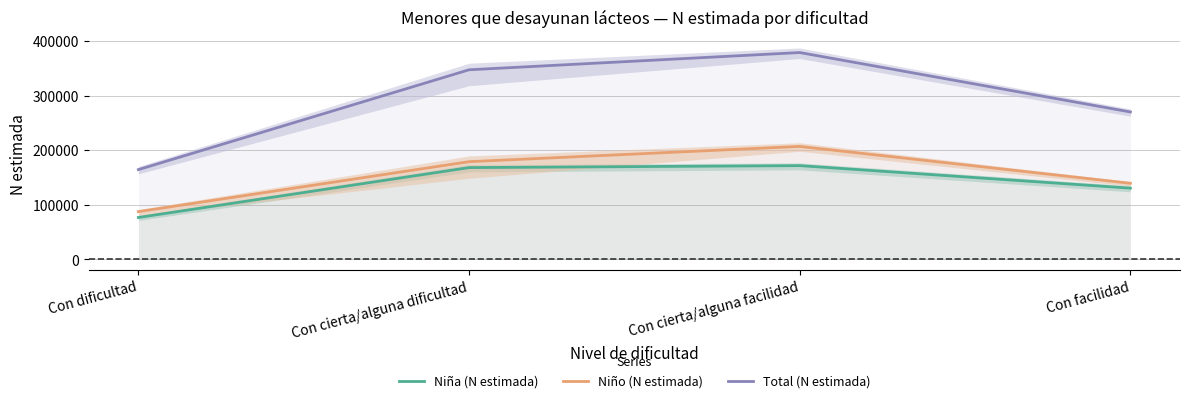

Which series has the largest total across all categories?

Total (N estimada)